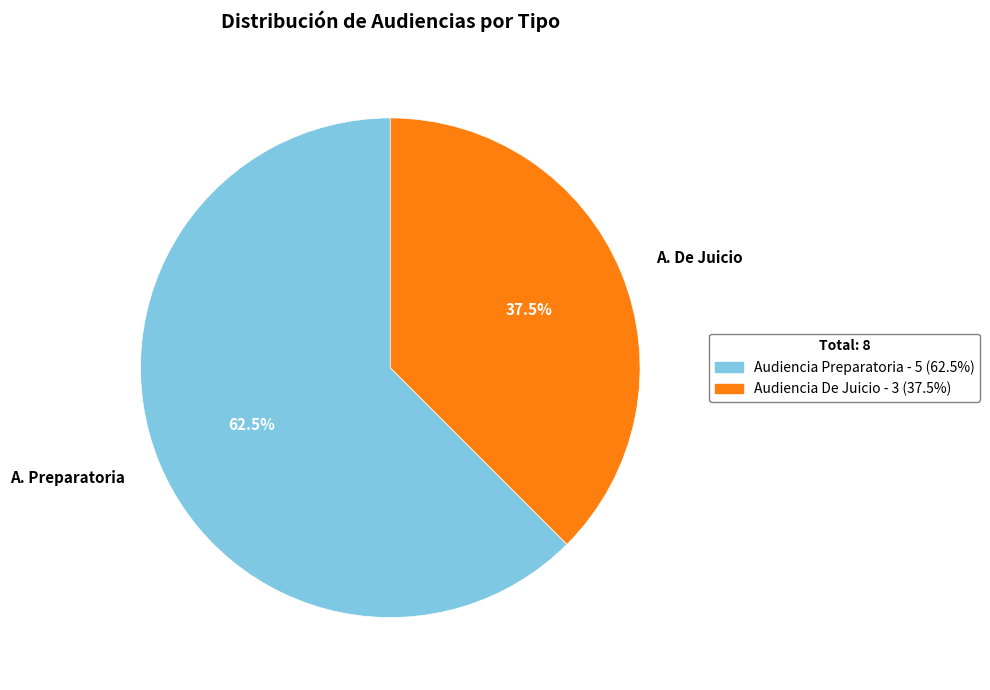

Is A. De Juicio the majority of the pie?

No